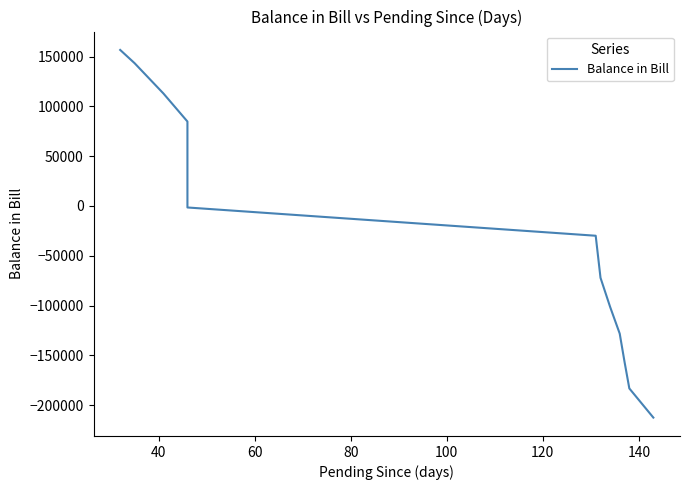

Does the chart display data point markers on the line(s)?

No